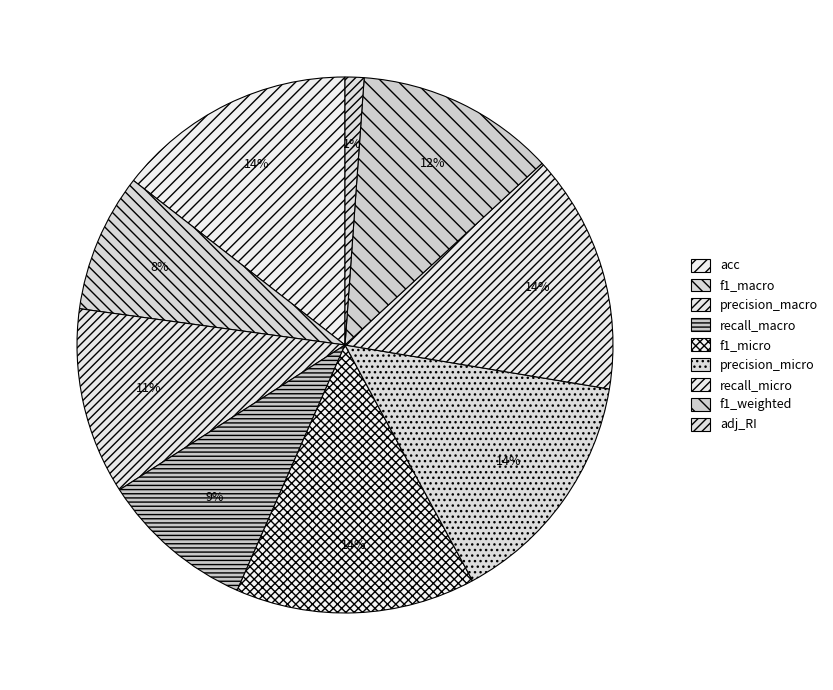

To the nearest percent, what is the average slice percentage?

11%